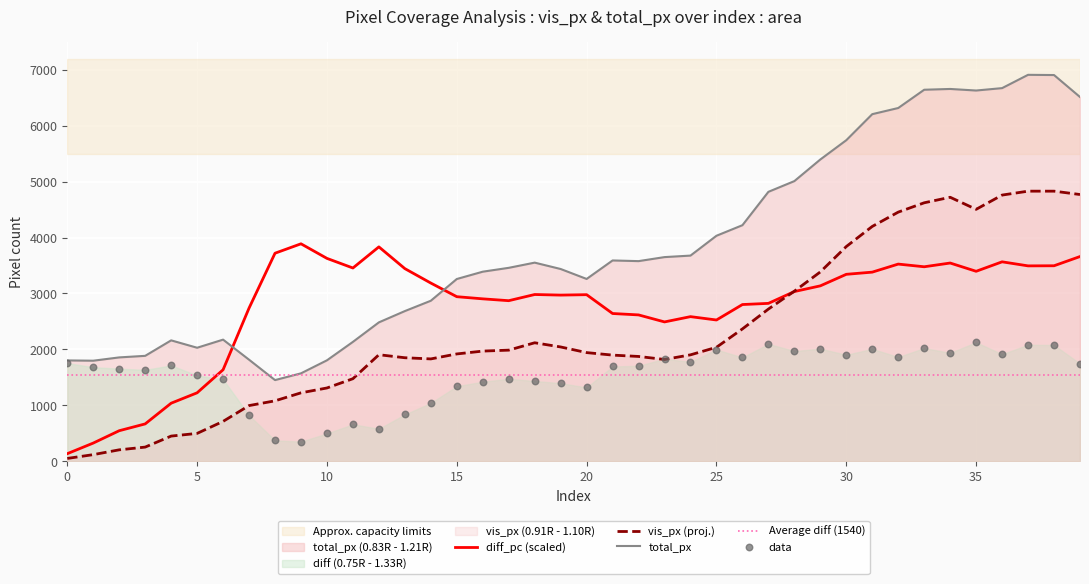

At how many categories does at least one series exceed 1602?

40